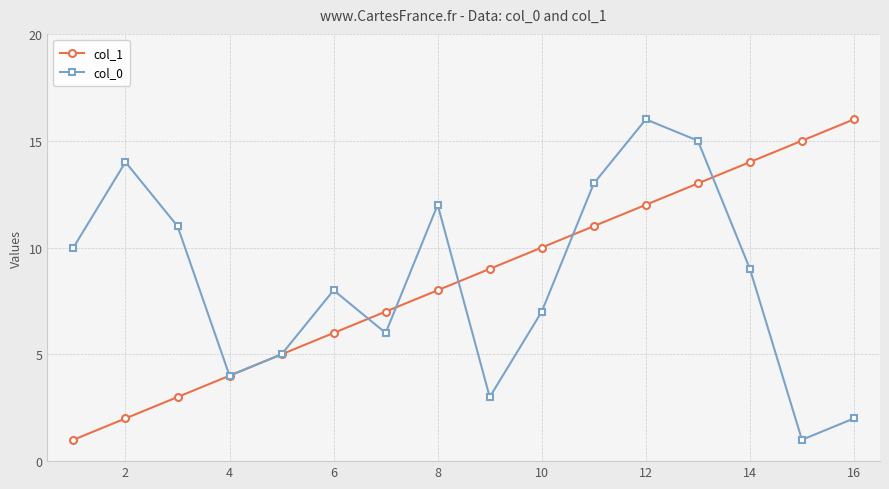

In col_0, how many points are higher than both neighbors (excluding endpoints)?

4